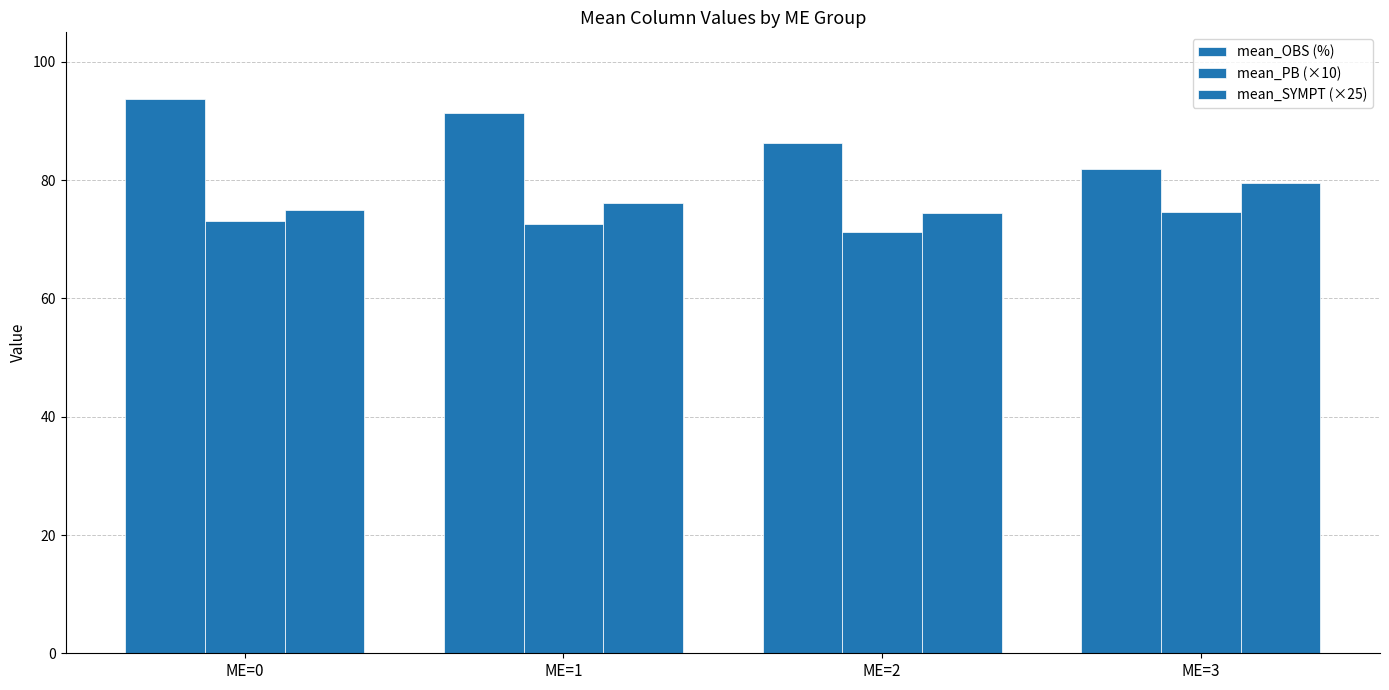

How many bars are there in each group?

3